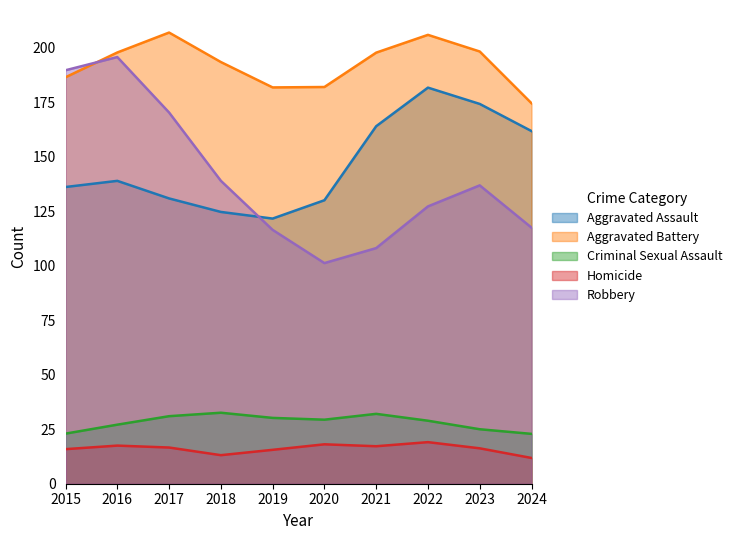

In Homicide, how many points are lower than both neighbors (excluding endpoints)?

2